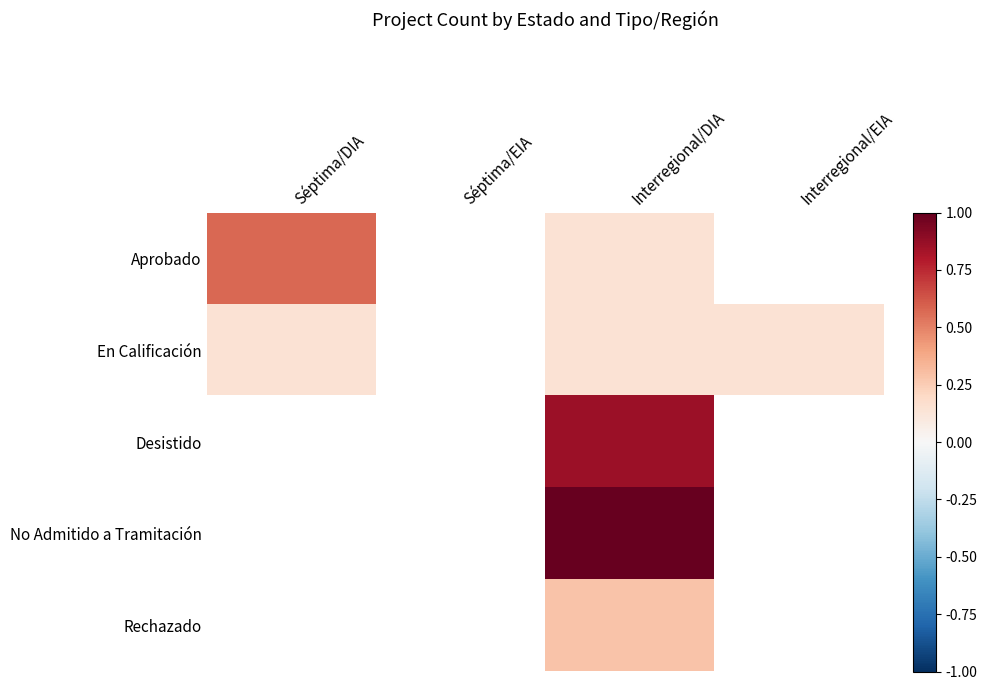

What is the difference between the highest and lowest values at Séptima/DIA?

0.4